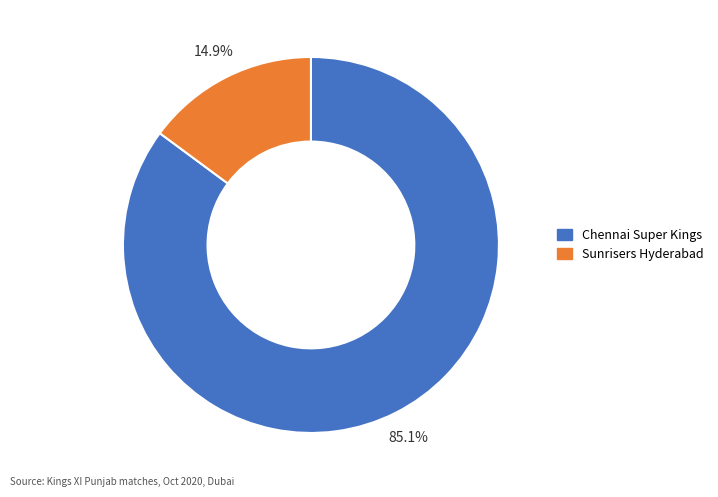

To the nearest percent, what is the average slice percentage?

50%